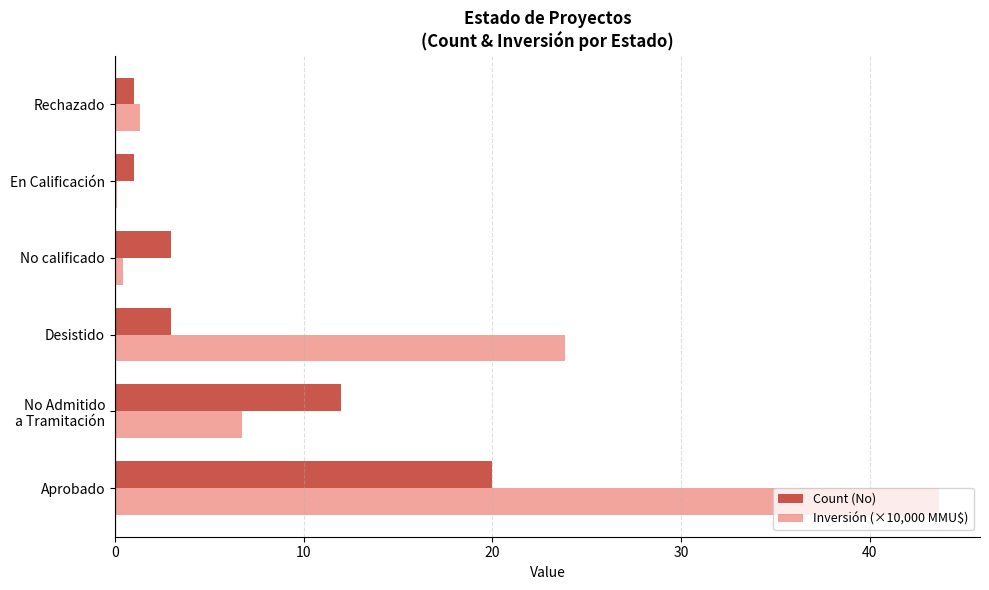

What is the sum of all Inversión (×10,000 MMU$) values?

76.1